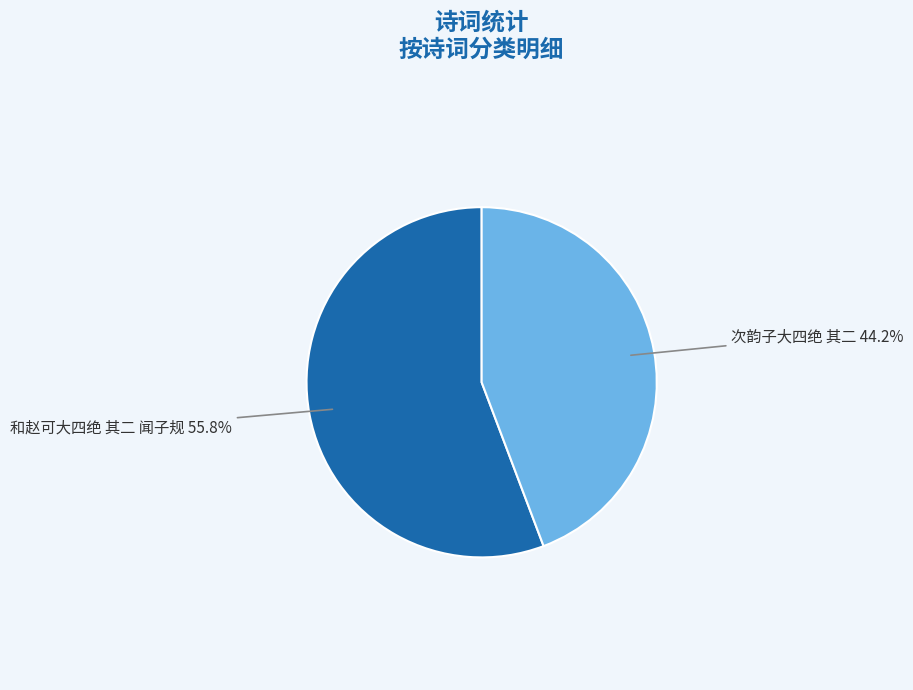

Is there any slice that represents more than half of the pie?

Yes